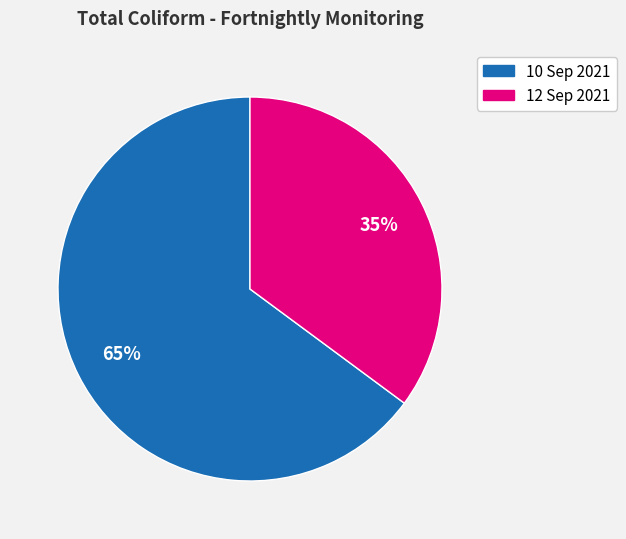

Which category has the biggest portion of the pie?

10 Sep 2021